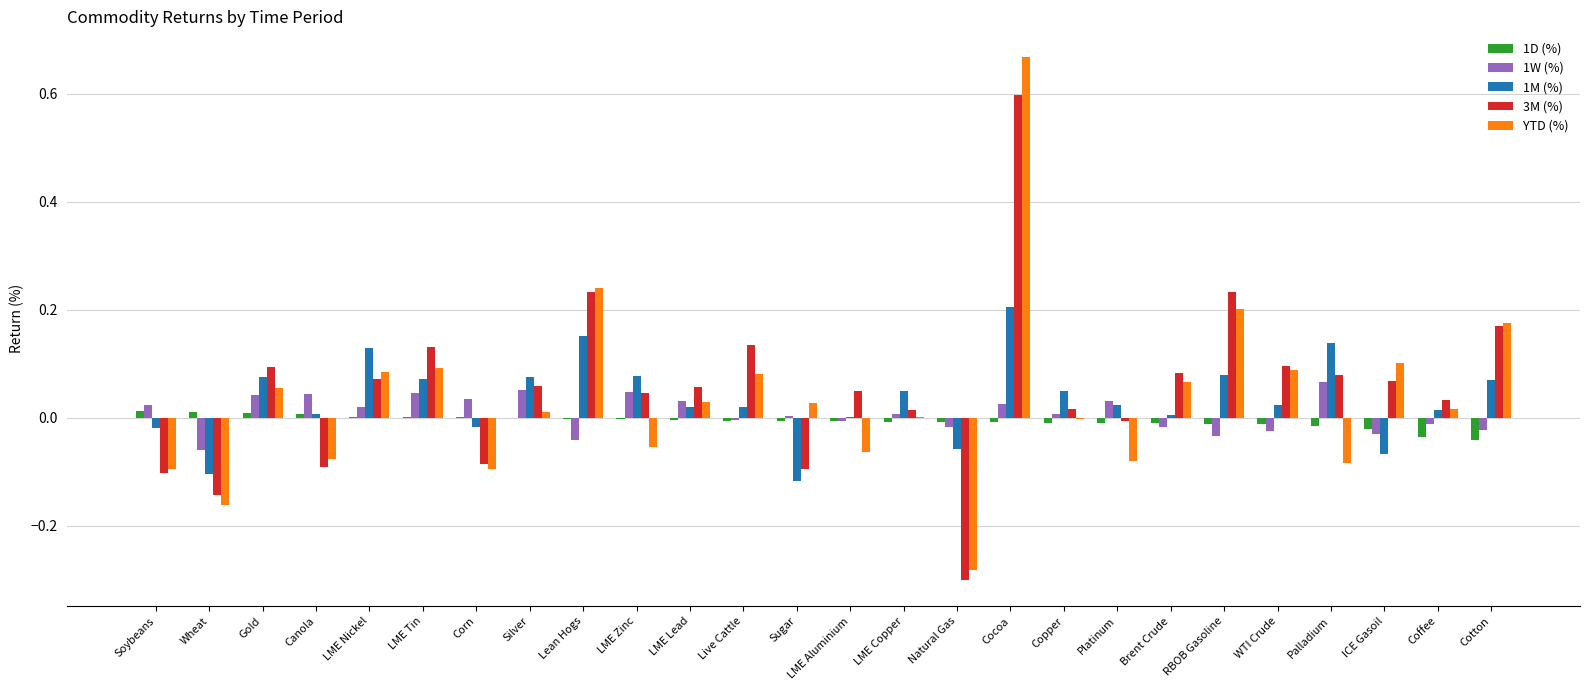

The 1W (%) series shows -0.0 at Lean Hogs. True or false?

True